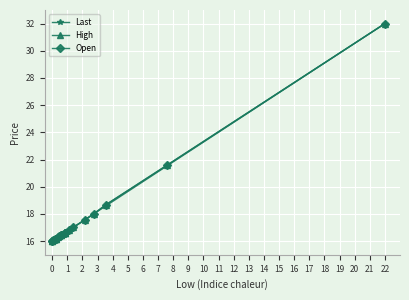

Rank the series by their average value, from highest to lowest.

High, Open, Last